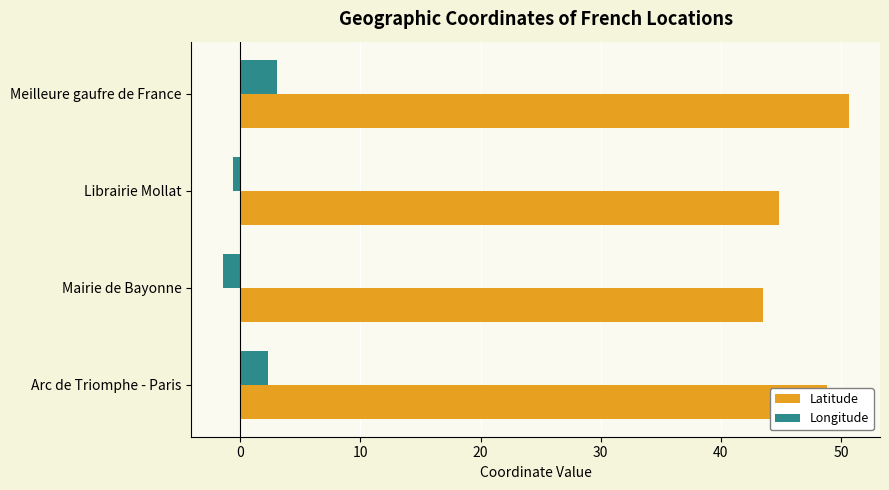

Which series has the widest spread of values?

Latitude